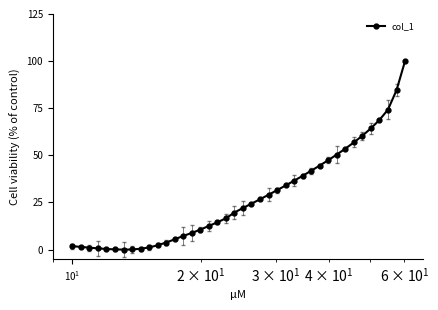

What is the maximum value shown in the chart?

100.0